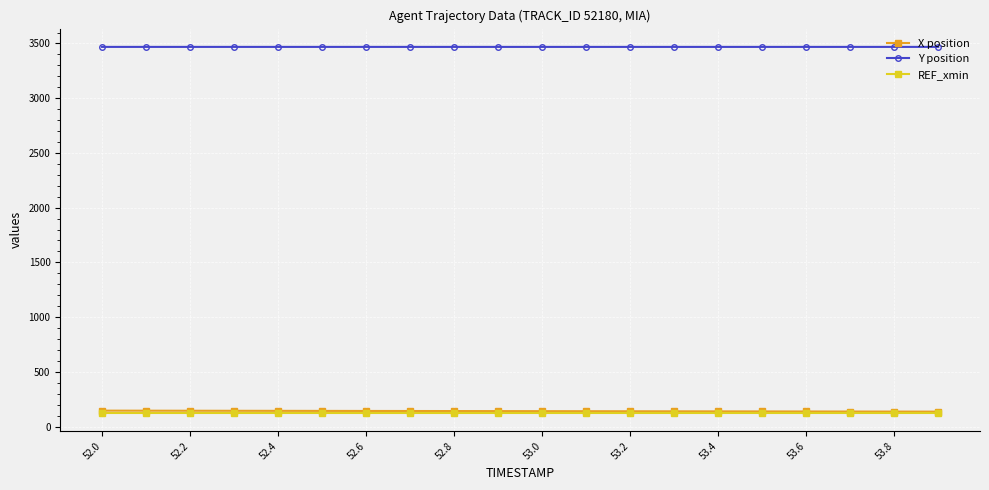

Does the chart display data point markers on the line(s)?

Yes